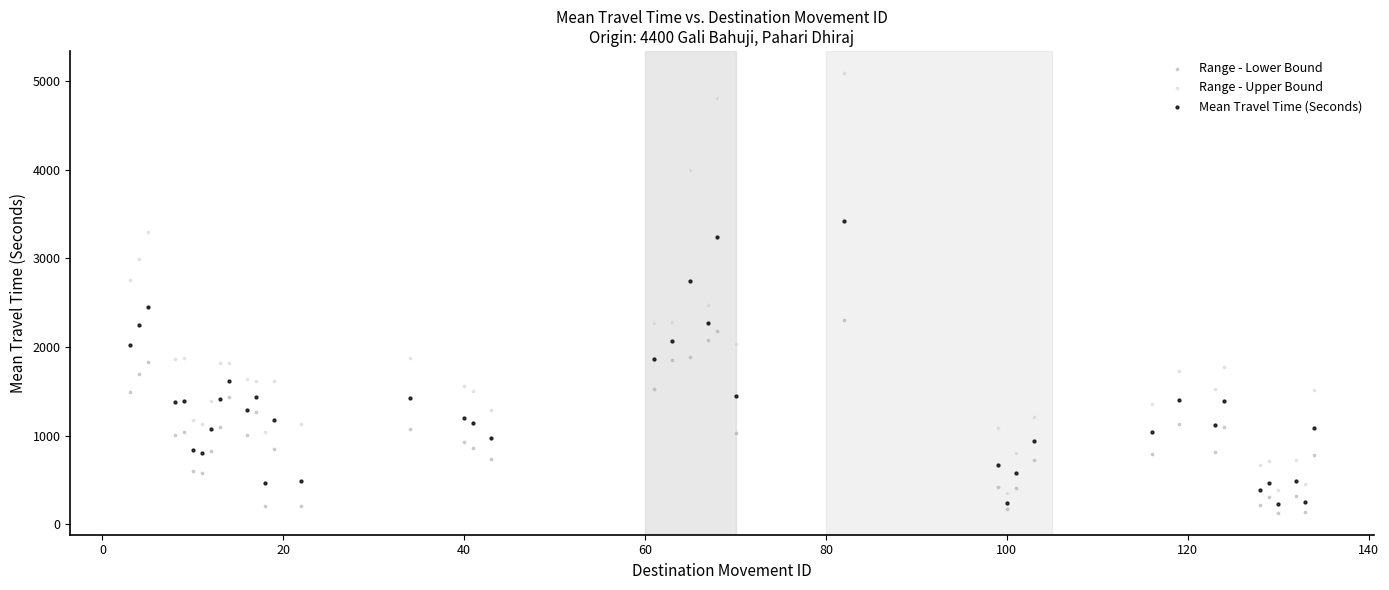

Which series reaches the maximum Y coordinate?

Range - Upper Bound